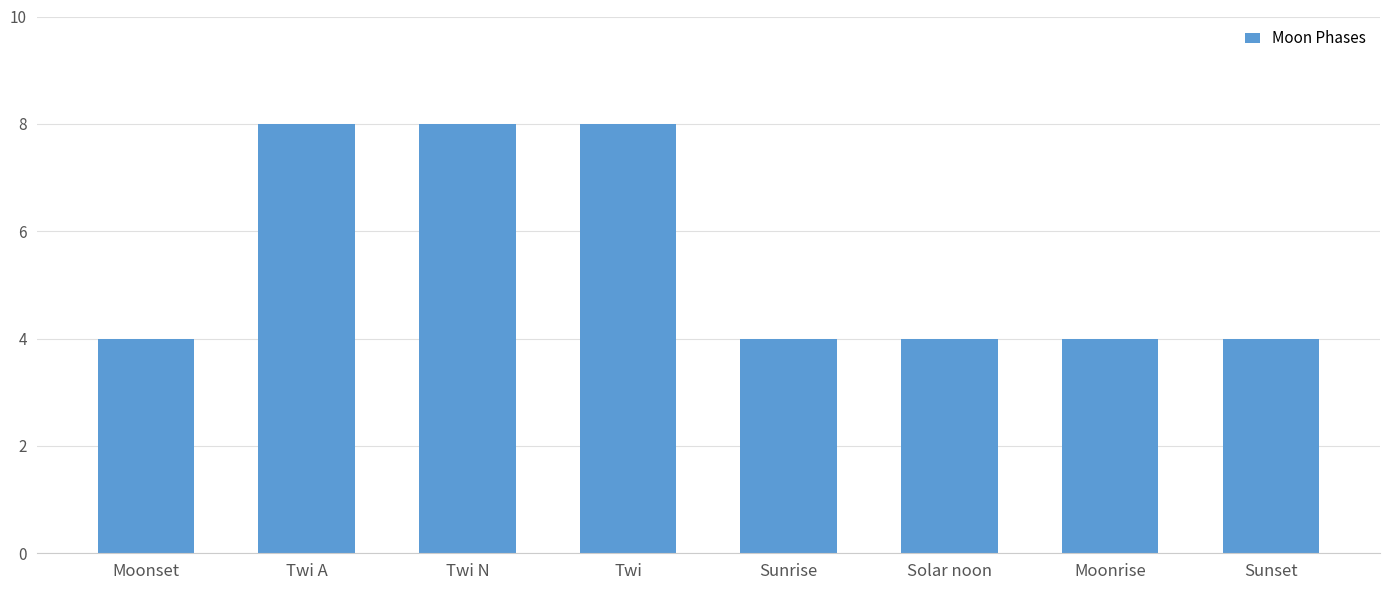

What position from the right is Sunset?

1